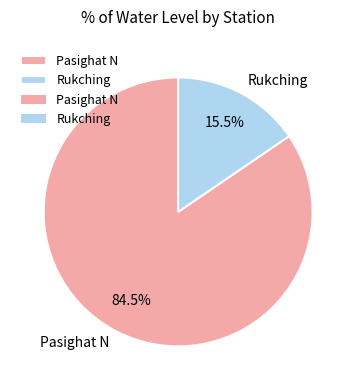

Is there a majority slice in this chart?

Yes